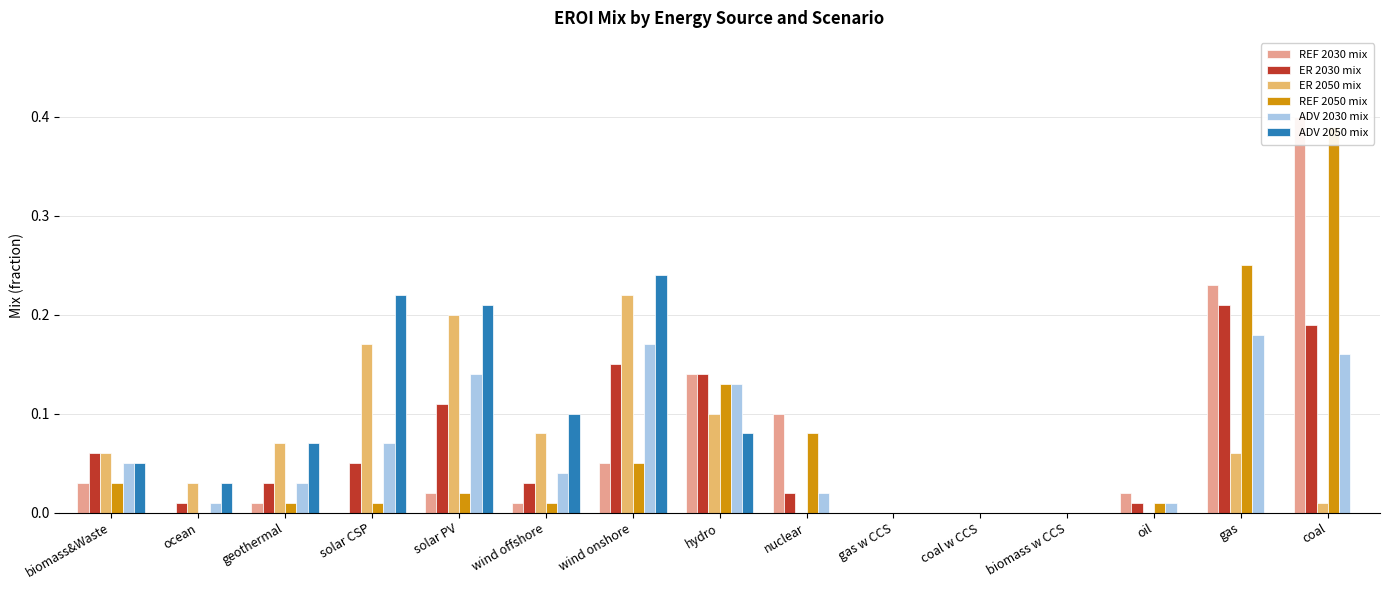

How many groups of bars are there?

15